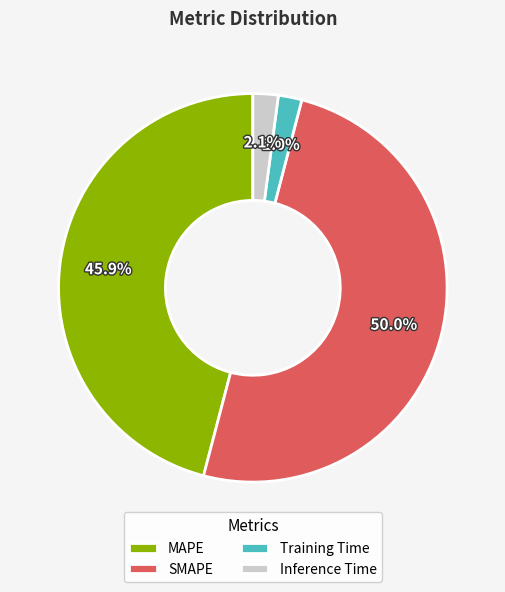

What is the majority slice?

SMAPE